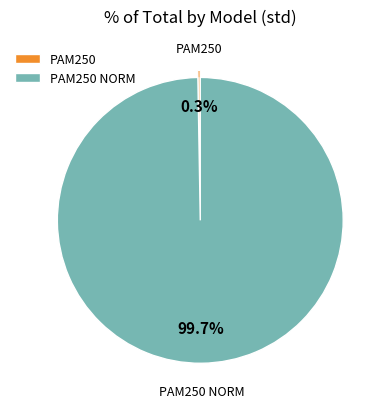

Is there a majority slice in this chart?

Yes